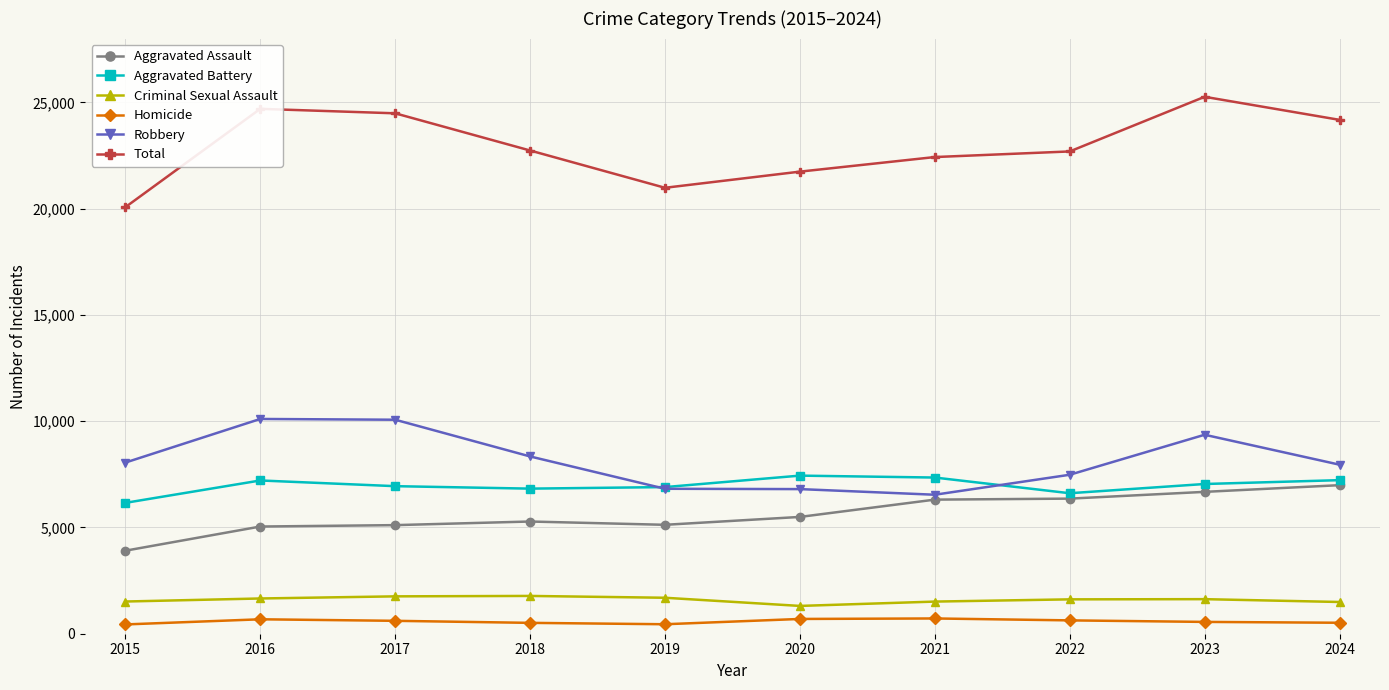

What is the total value across all series at 2019?

41960